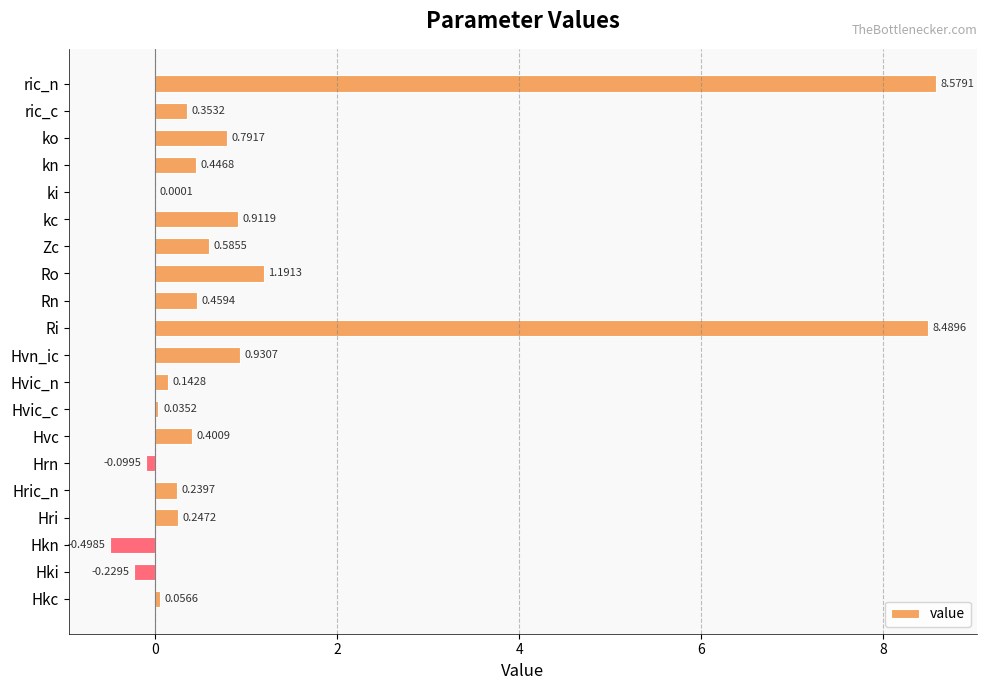

What is the change in value from Hkc to ric_c?

+0.3